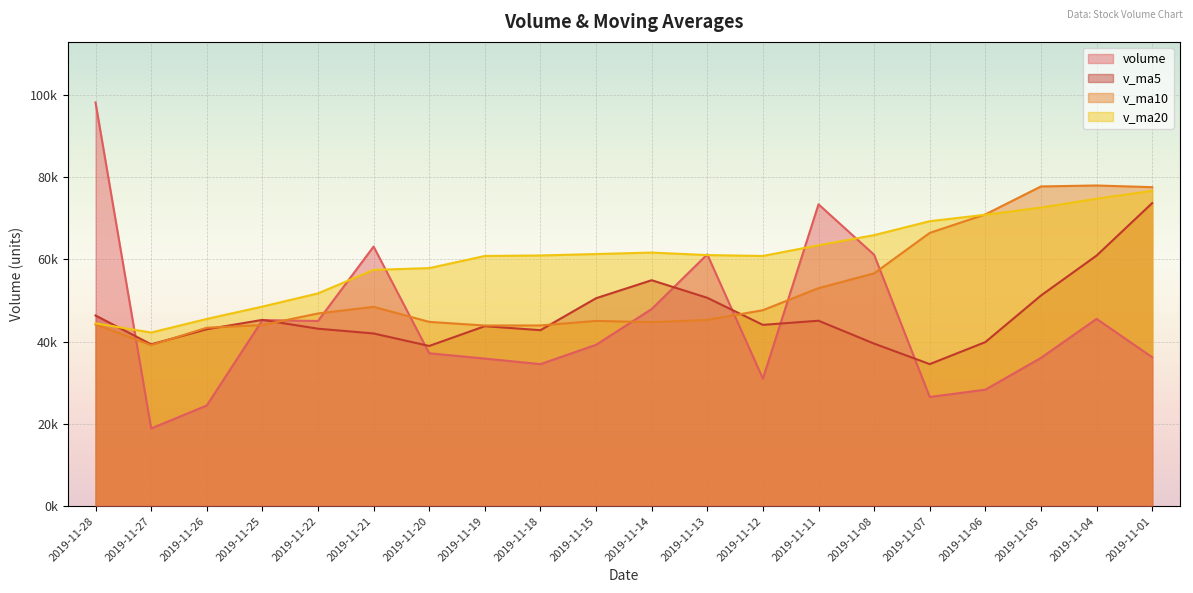

What is the average value of the v_ma10 series?

53097.0